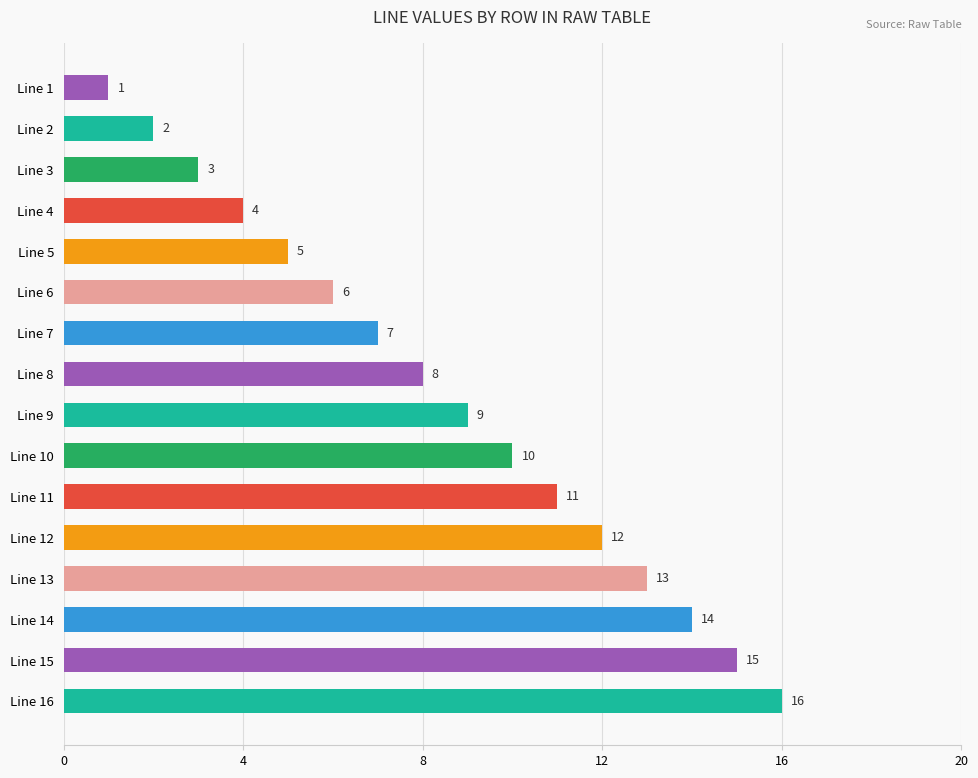

What is the sum of all values?

136